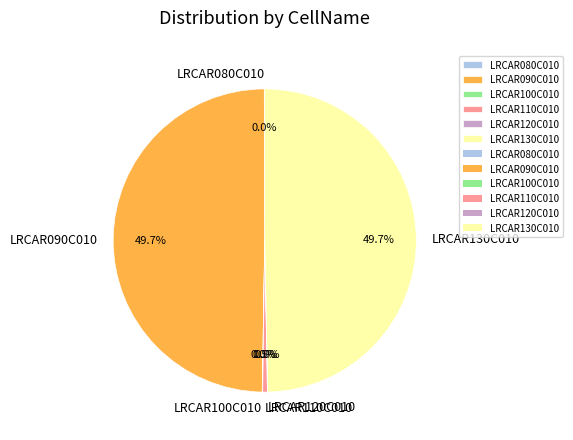

What portion of the pie excludes LRCAR130C010?

50.3%